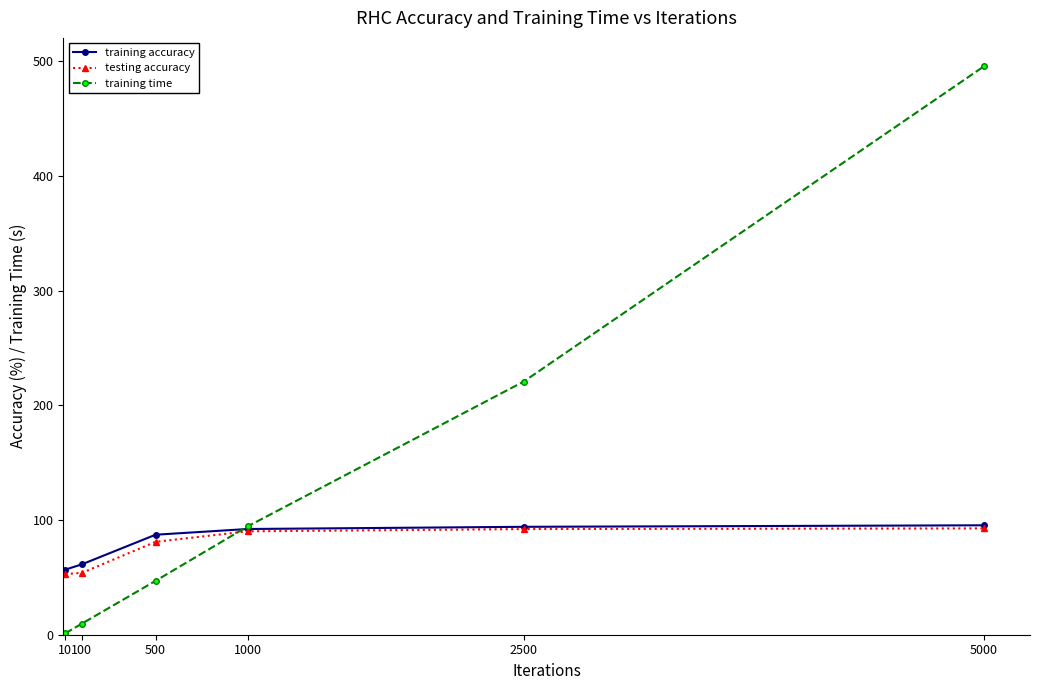

Which series has the widest spread of values?

training time